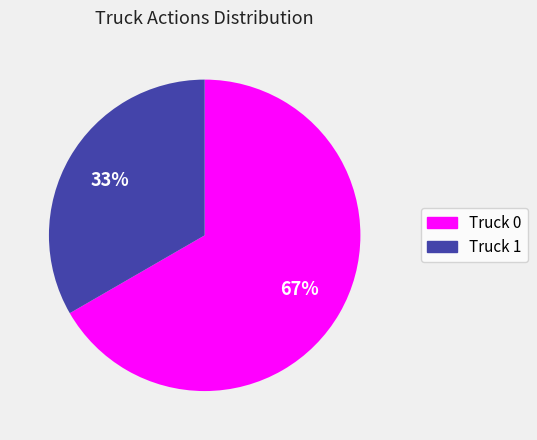

Which has a higher value, Truck 0 or Truck 1?

Truck 0